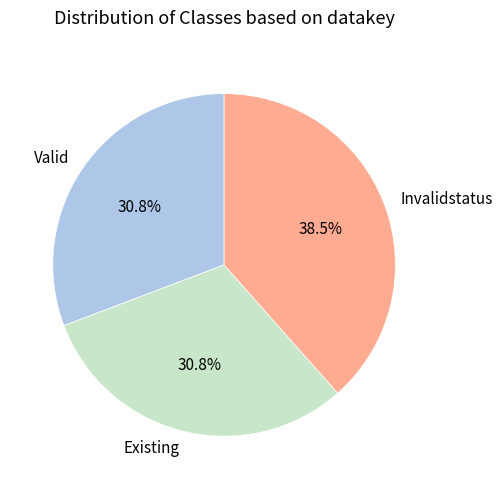

Which category has the biggest portion of the pie?

Invalidstatus